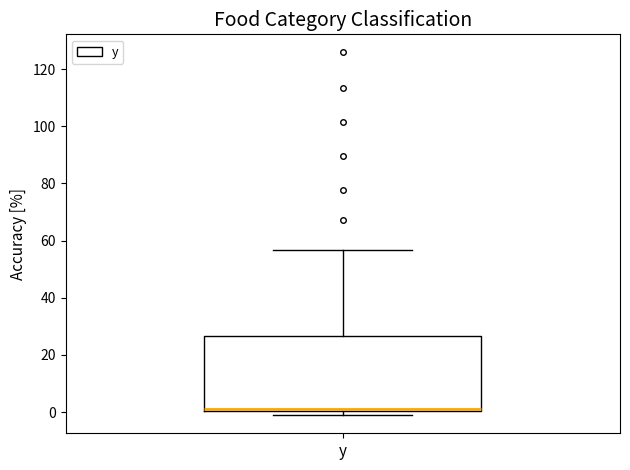

Read this box plot against the y-axis: the position of the median line, the range covered by the box, and the ends of both whiskers. The values are not printed on the chart, so give them approximately, as read against the axis.

median 0 (drawn on the box's lower edge), box 0 to 26, whiskers -2 to 56